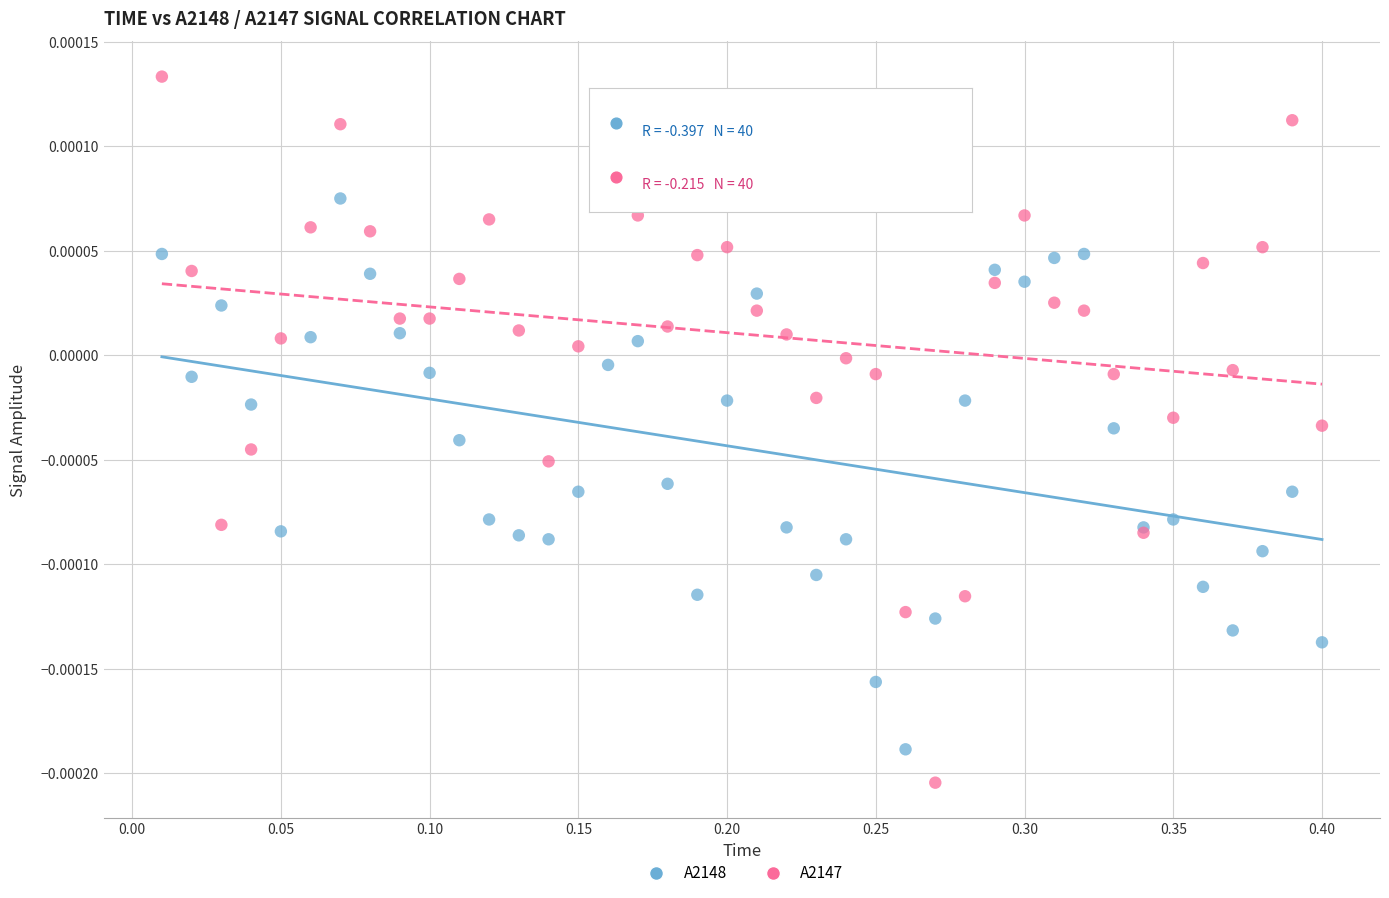

Which series reaches the maximum Y coordinate?

A2147